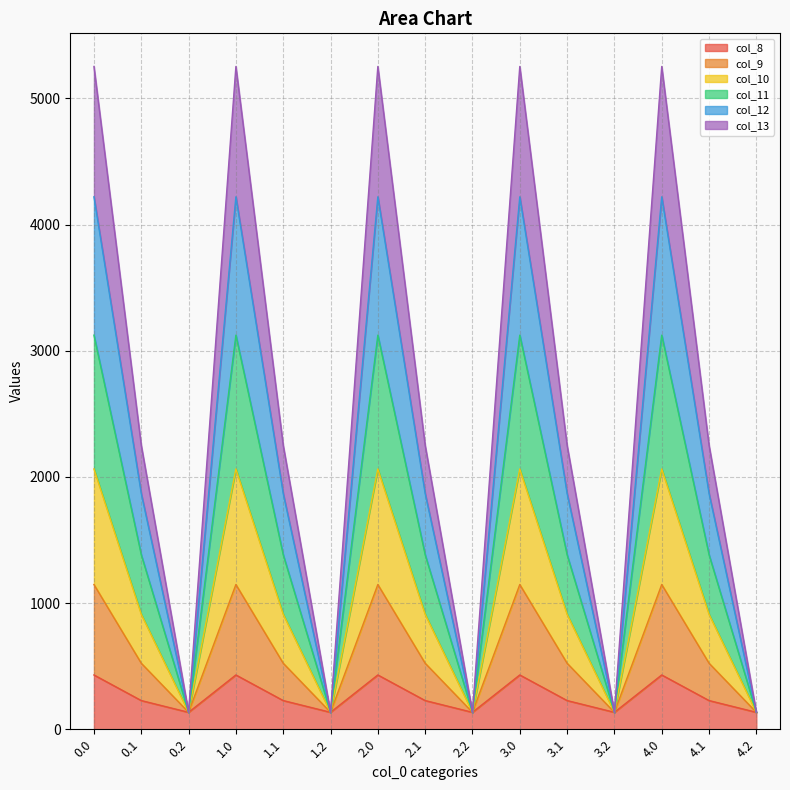

What is the total value across all series at 0.1?

2251.2